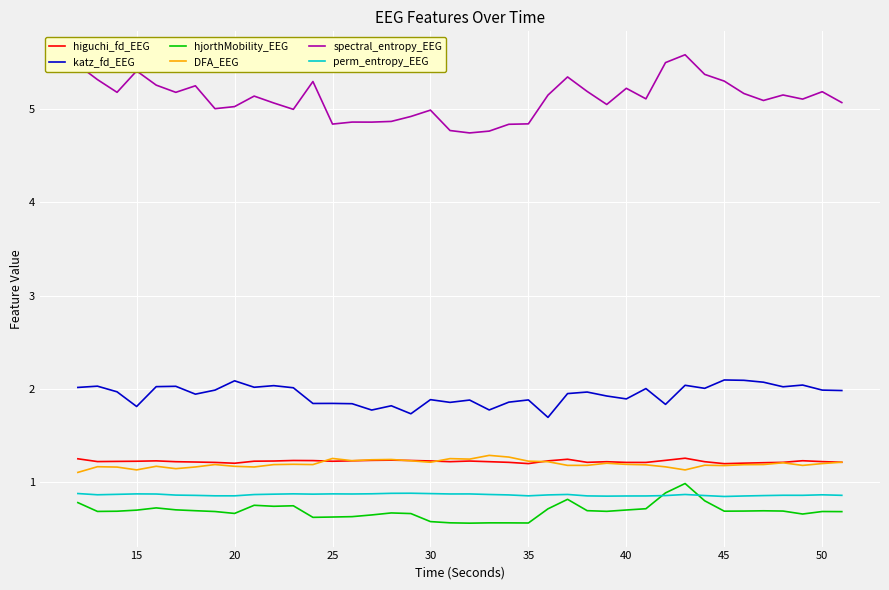

What is the maximum value shown in the chart?

5.6